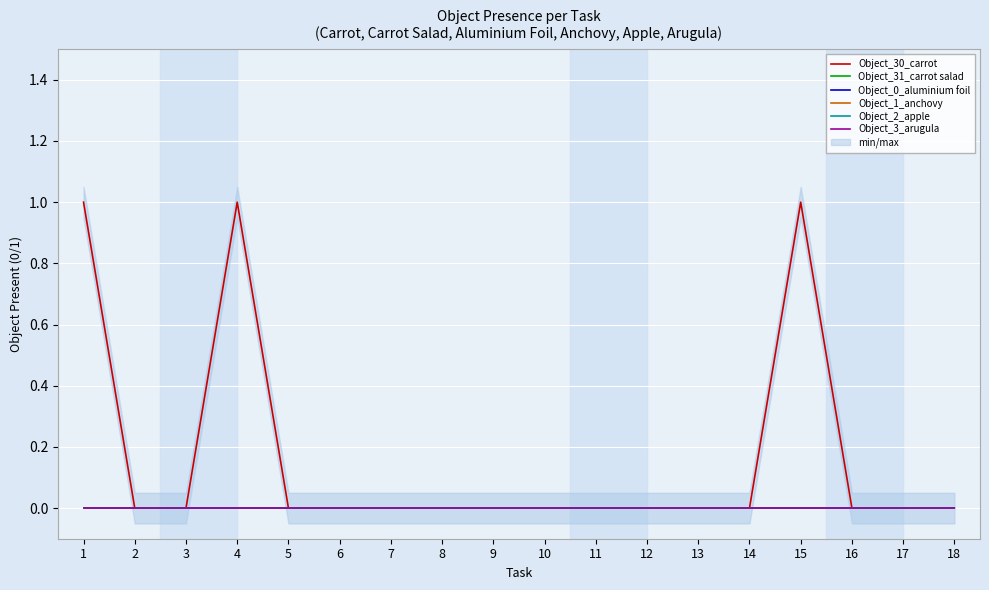

List the labels in order of Object_30_carrot value, smallest first.

2, 3, 5, 6, 7, 8, 9, 10, 11, 12, 13, 14, 16, 17, 18, 1, 4, 15